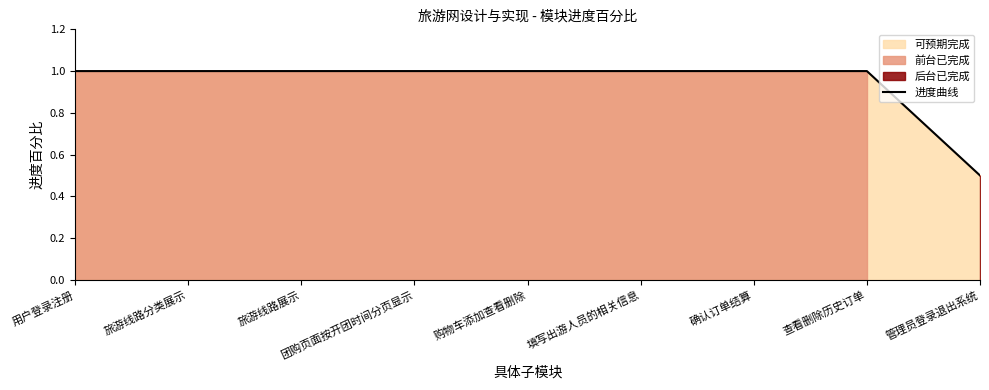

How many lines are shown in the chart?

1